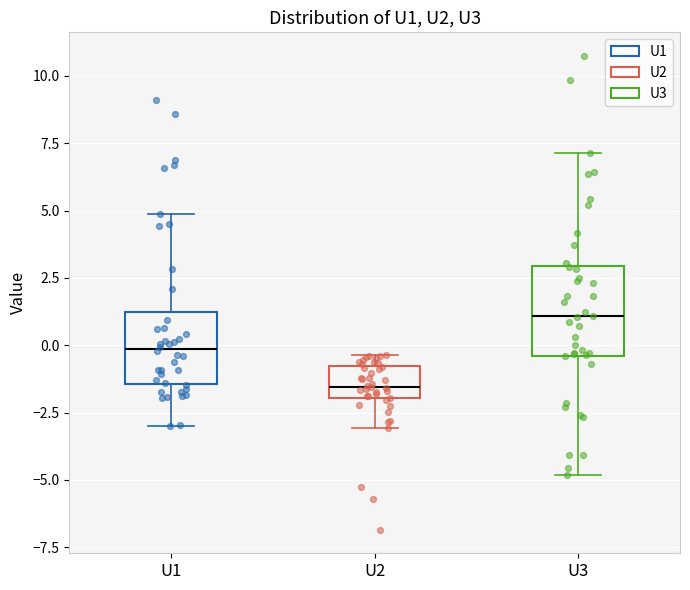

Reading left to right, transcribe this box plot: for each box, give where its median line is, the range the box spans, and where its two whiskers end, as read against the y-axis. The values are not printed on the chart, so give them approximately, as read against the axis.

U1: median 0.0, box -1.5 to 1.0, whiskers -3.0 to 5.0
U2: median -1.5, box -2.0 to -1.0, whiskers -3.0 to -0.5
U3: median 1.0, box -0.5 to 3.0, whiskers -5.0 to 7.0